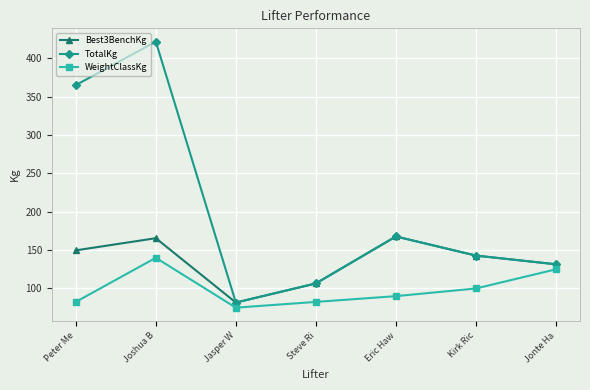

Where does the WeightClassKg series first go above 90?

Joshua B